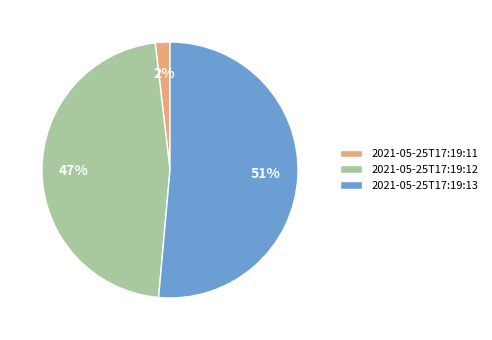

Which category has the biggest portion of the pie?

2021-05-25T17:19:13